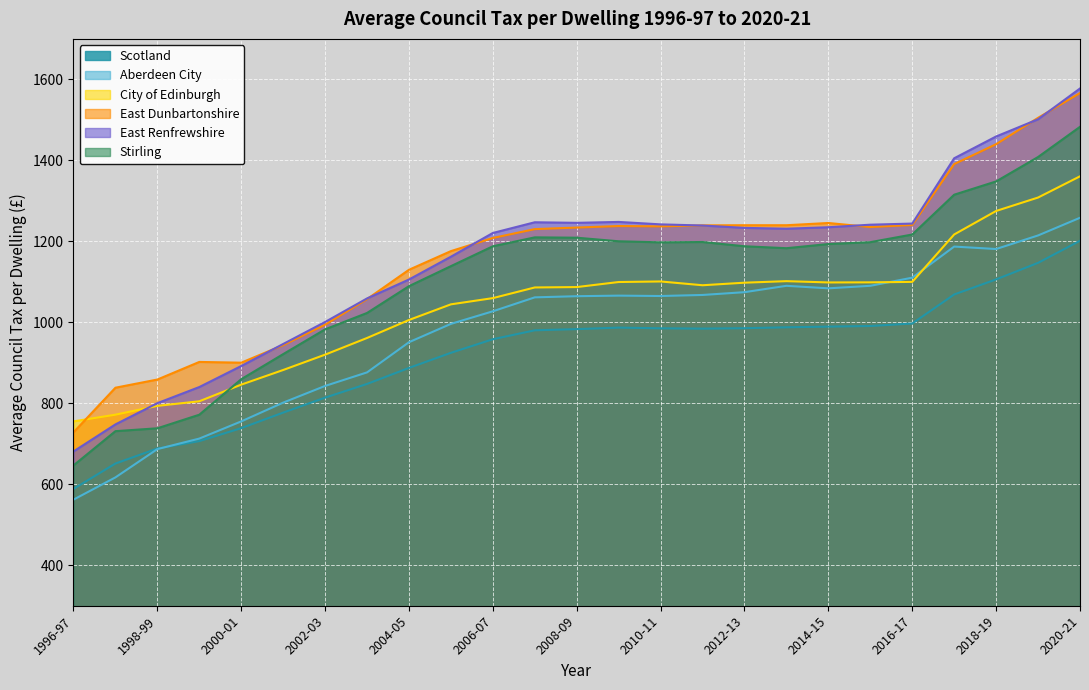

List the labels in order of Stirling value, smallest first.

1996-97, 1997-98, 1998-99, 1999-00, 2000-01, 2001-02, 2002-03, 2003-04, 2004-05, 2005-06, 2013-14, 2006-07, 2012-13, 2014-15, 2010-11, 2015-16, 2011-12, 2009-10, 2008-09, 2007-08, 2016-17, 2017-18, 2018-19, 2019-20, 2020-21